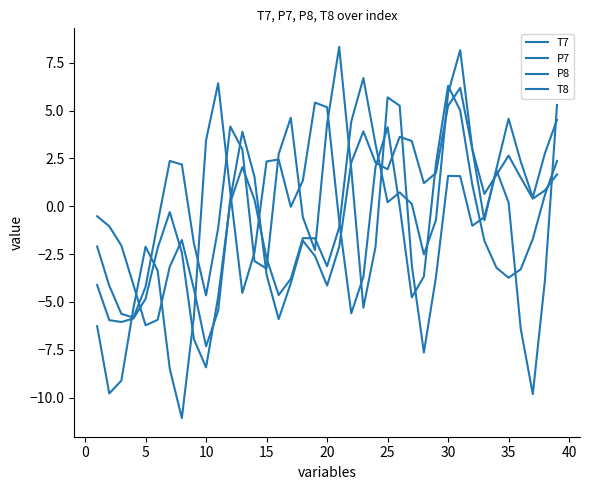

How many interior local valleys does the P7 series have?

8